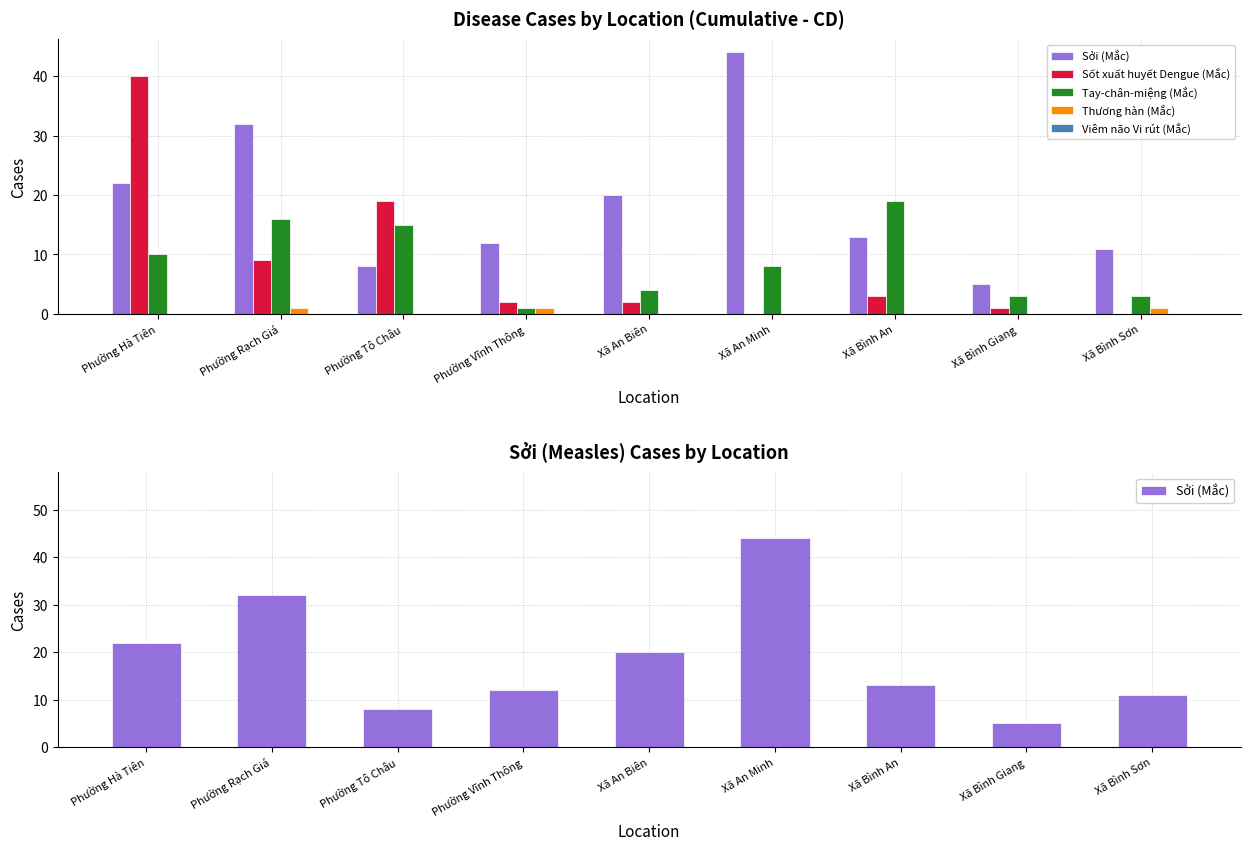

Which series has the largest total across all categories?

Sởi (Mắc)